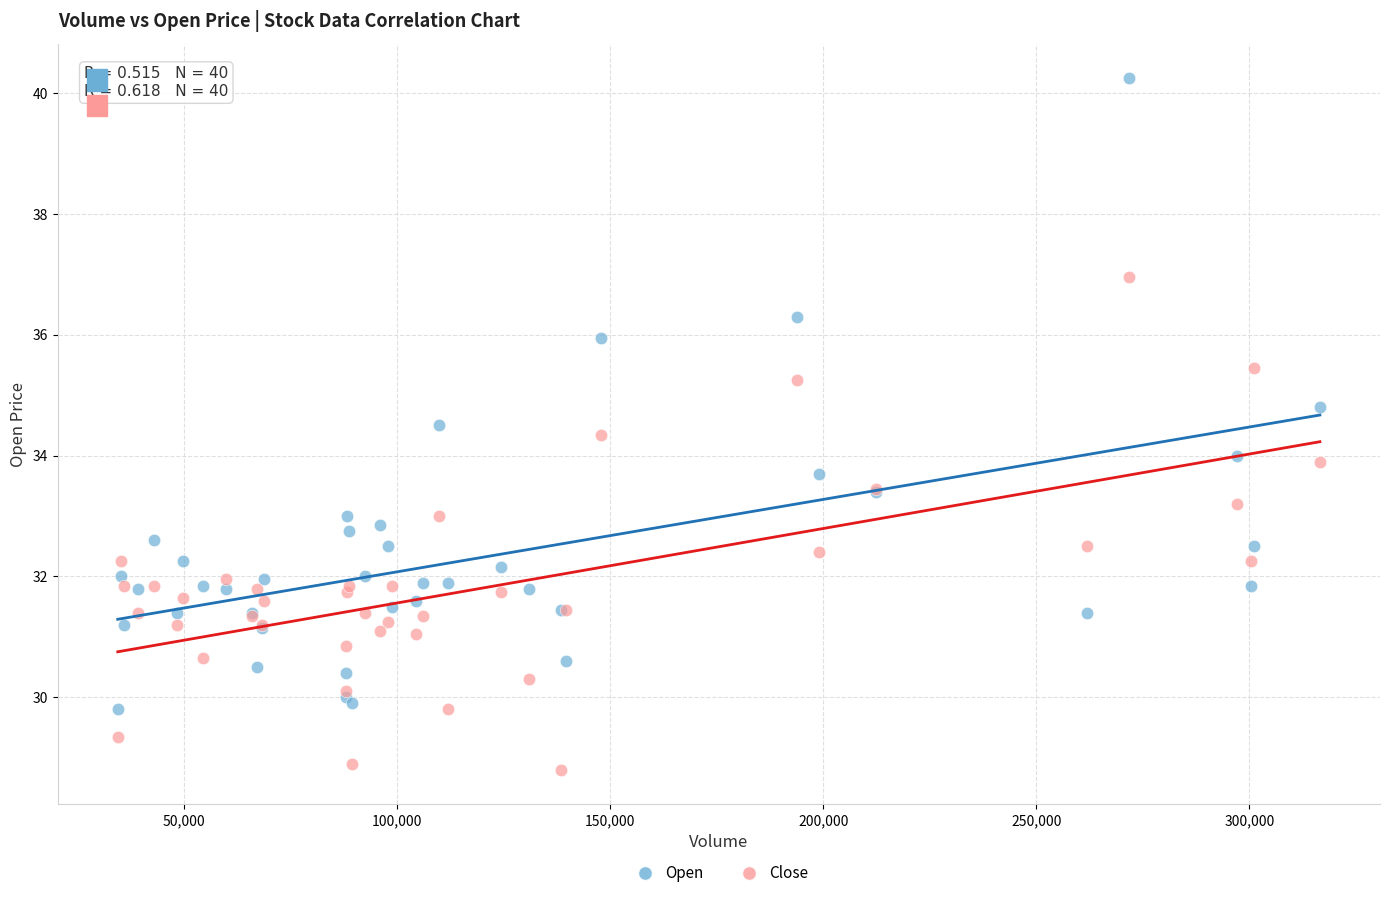

Which series reaches the maximum Y coordinate?

Open